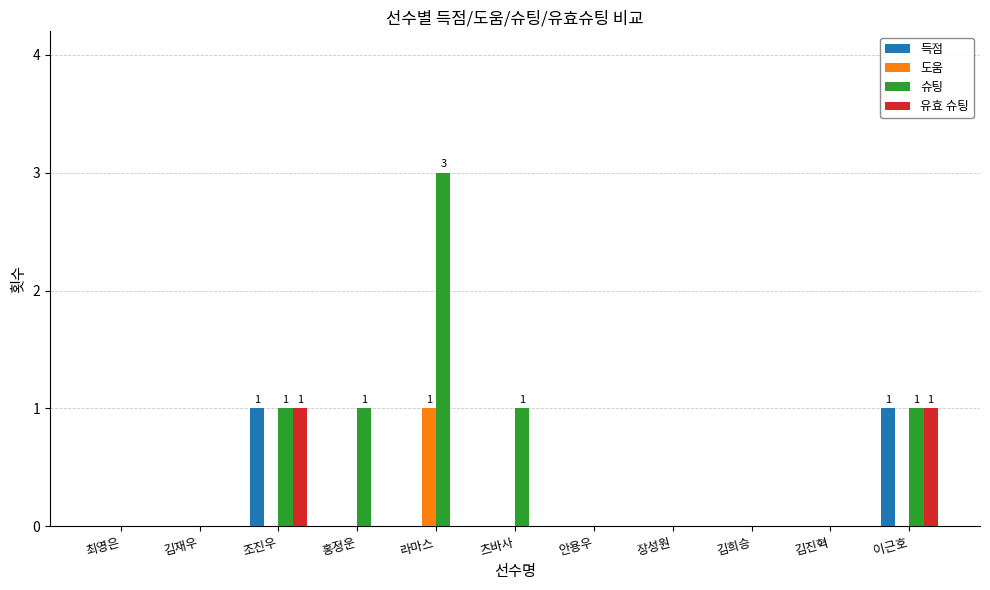

At which category does the chart reach its peak across all series?

라마스